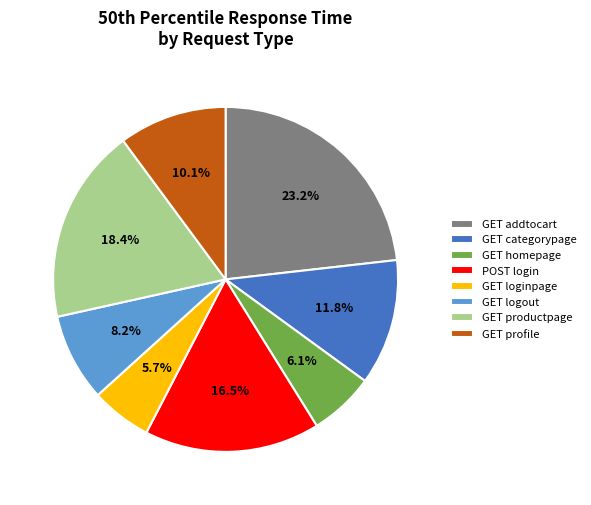

How many segments does this pie chart have?

8